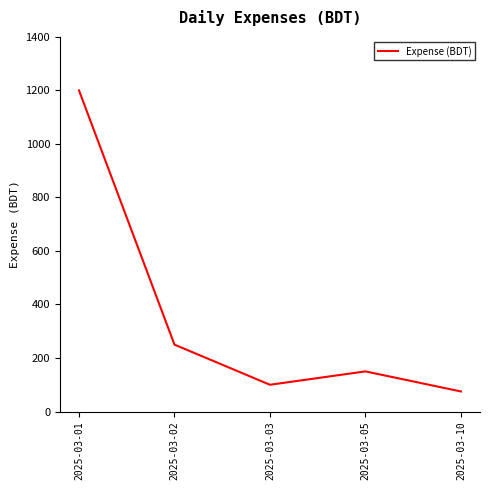

How many lines are shown in the chart?

1